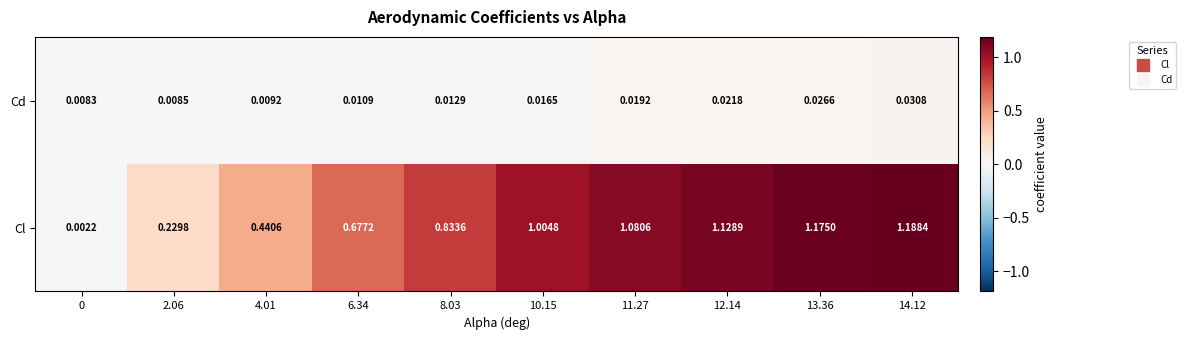

Between 0 and 12.14, which series saw the biggest shift?

Cl